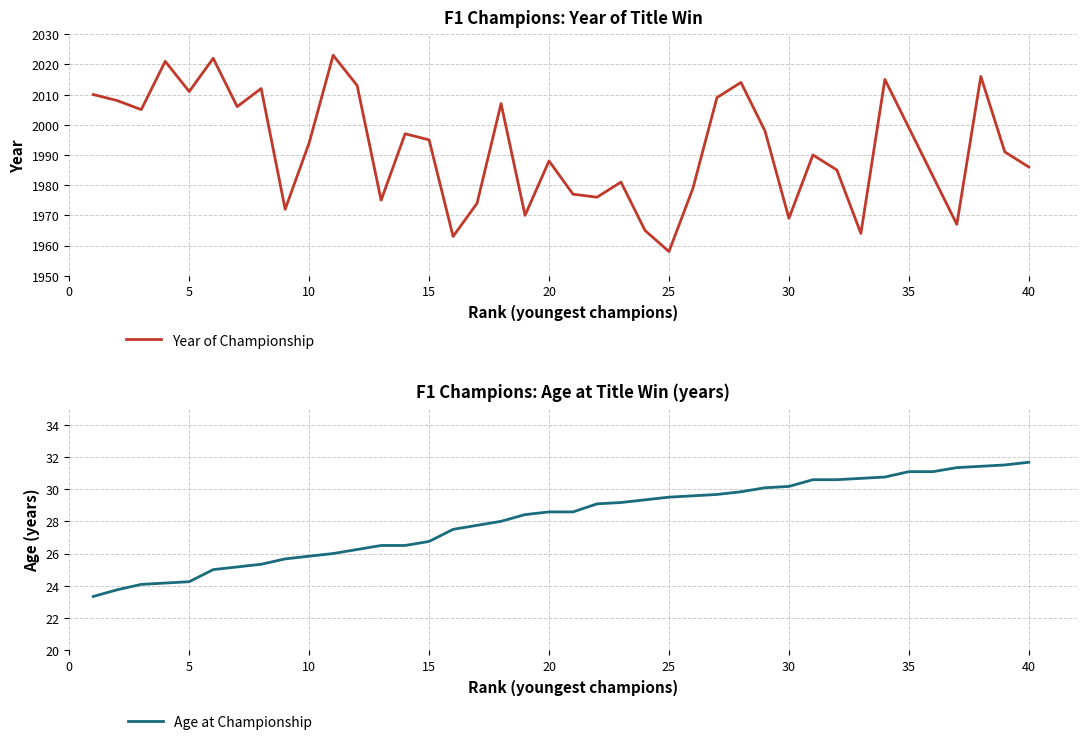

What is the maximum value for Year of Championship?

2023